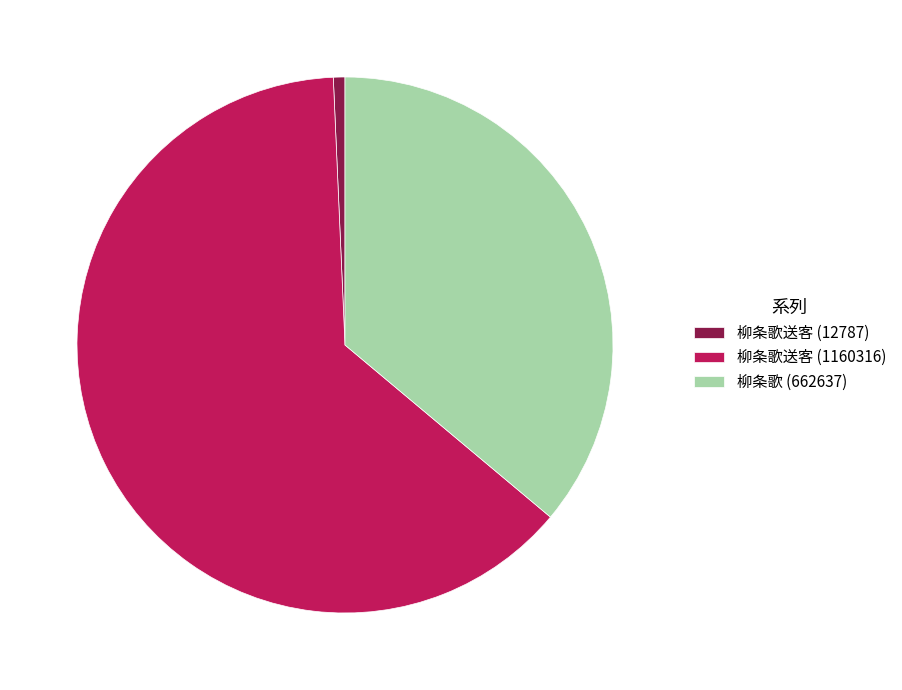

Which slice is the largest?

柳条歌送客 (1160316)